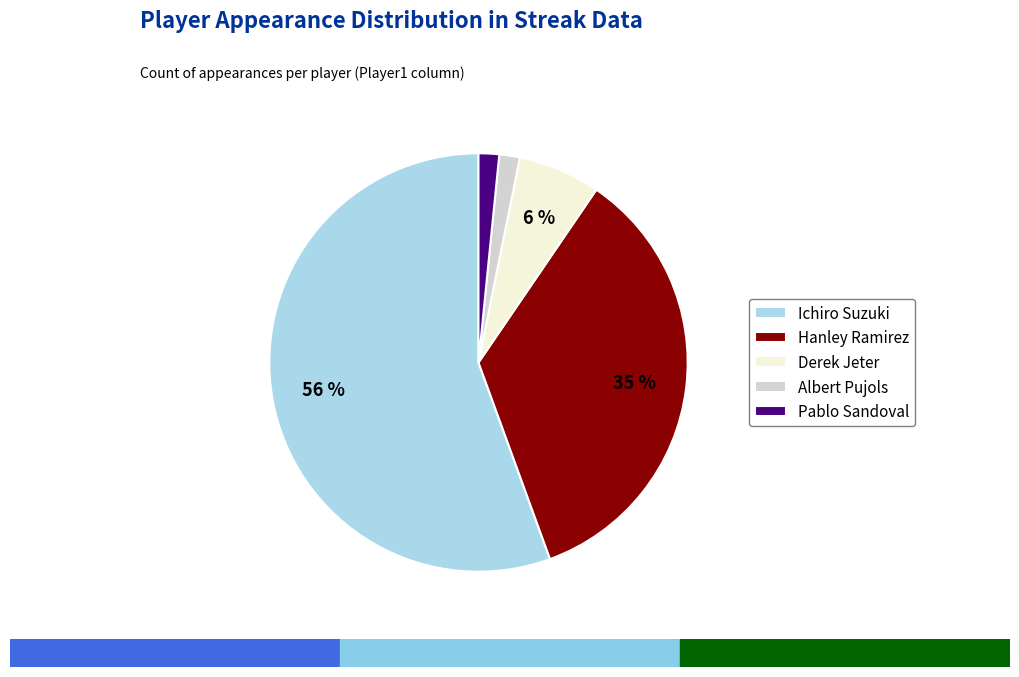

Does any single category account for the majority?

Yes